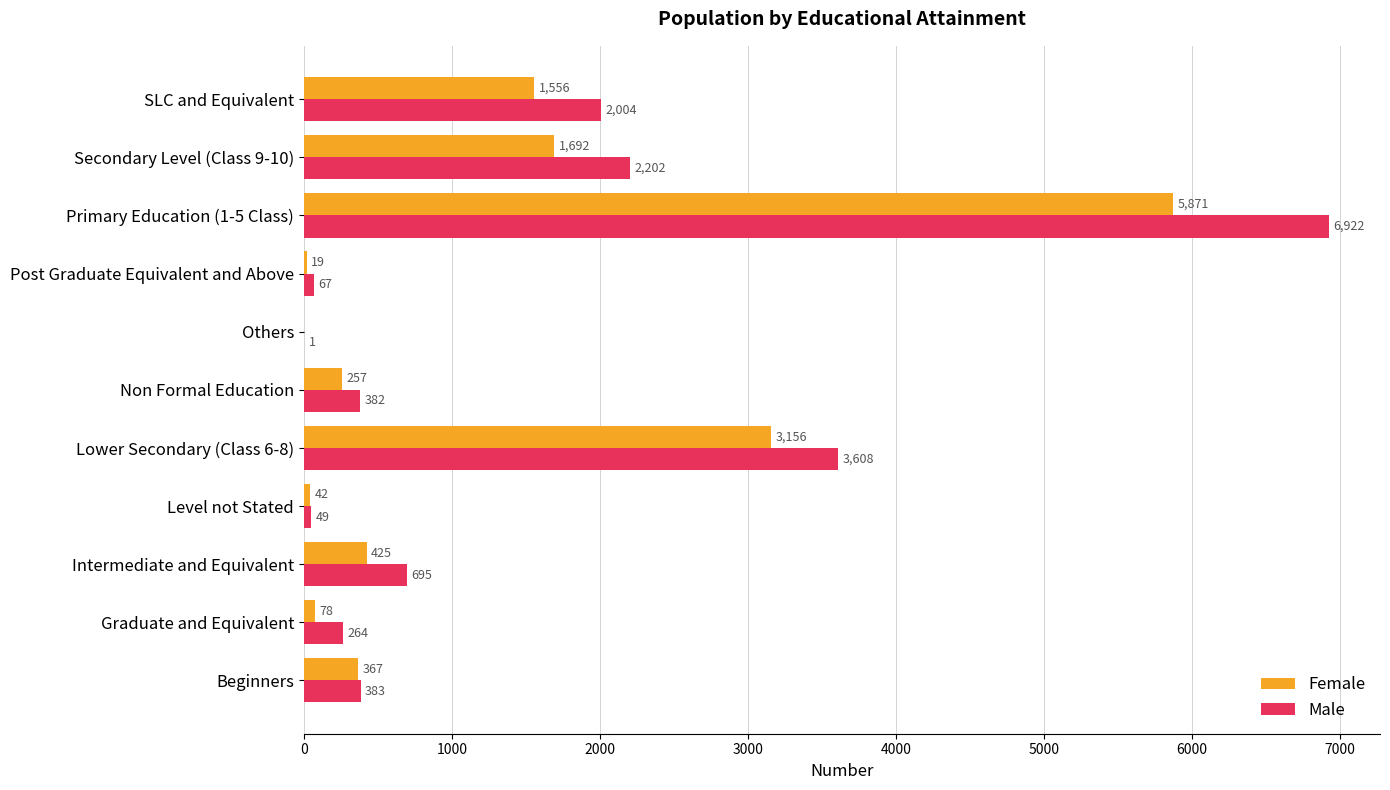

Which label corresponds to the largest value in the chart?

Primary Education (1-5 Class)